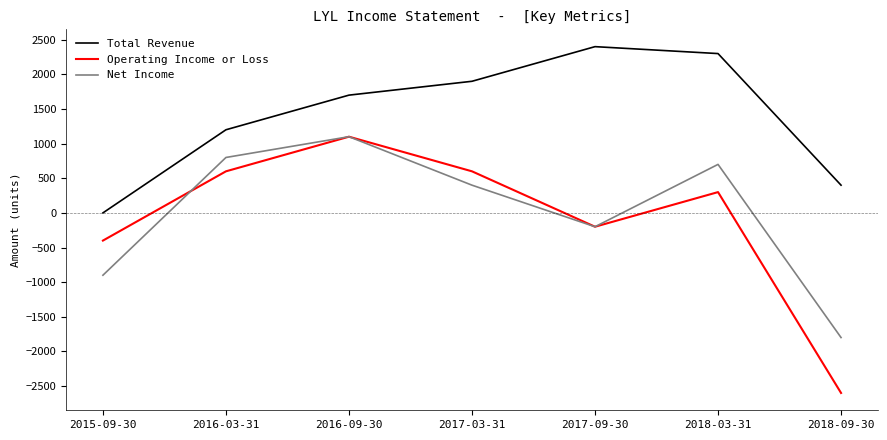

True or false: Total Revenue and Net Income intersect in this chart.

False